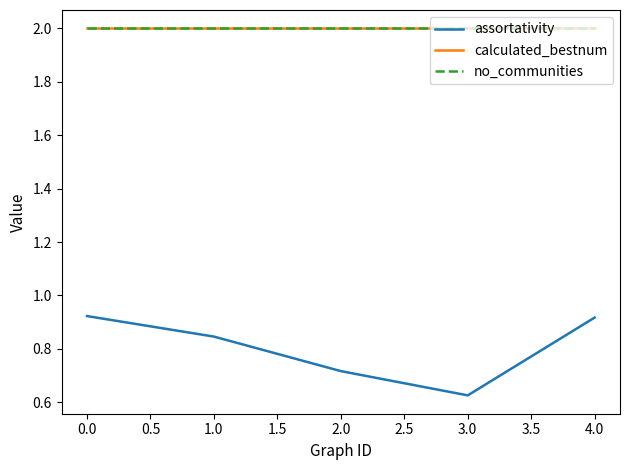

True or false: no_communities and assortativity intersect in this chart.

False